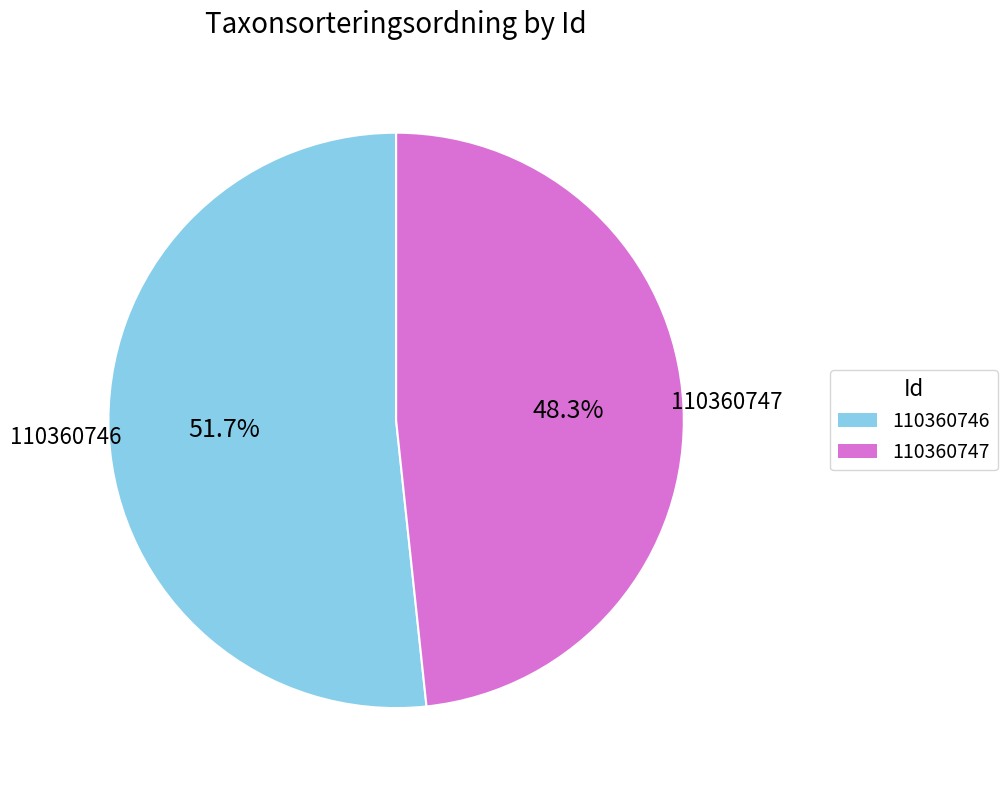

To the nearest percent, what percentage of the pie is 110360747?

48%